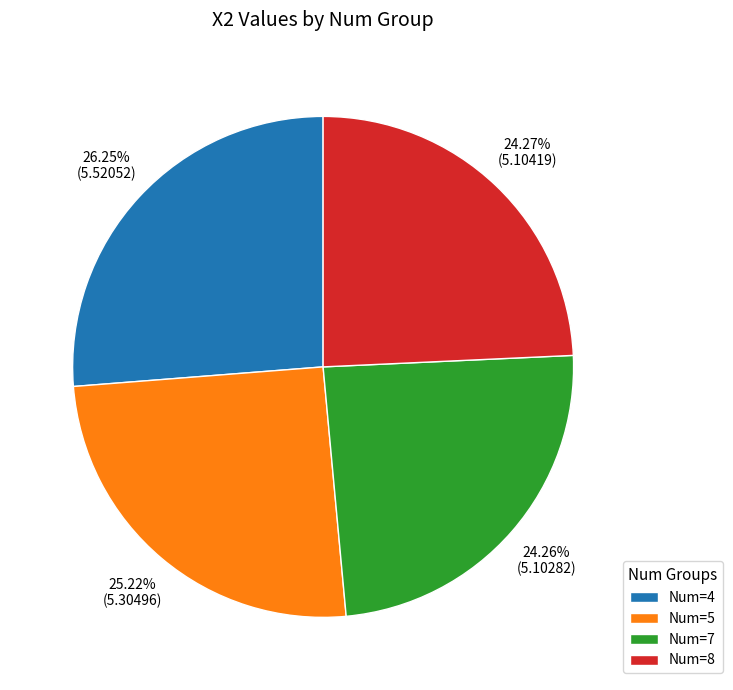

Do Num=4 and Num=8 together represent more than half of the pie?

Yes